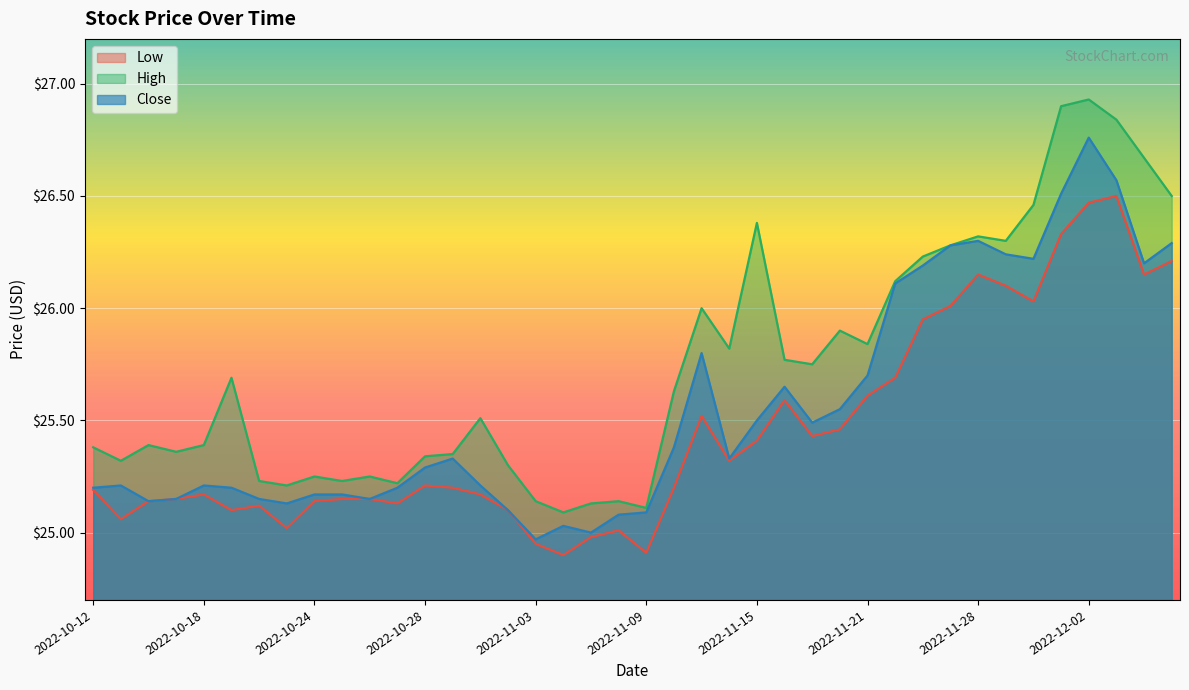

Which category has the highest value in the Close series?

2022-12-02